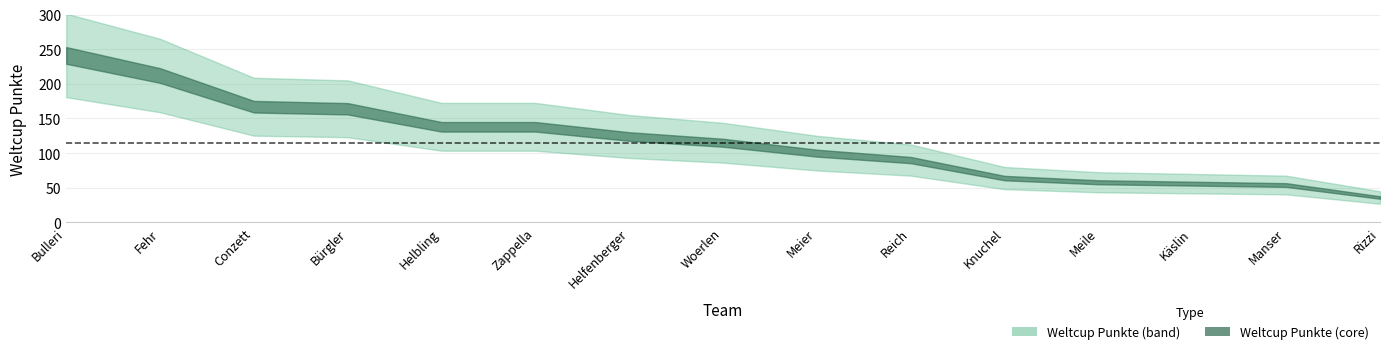

Does the chart have visible grid lines?

Yes